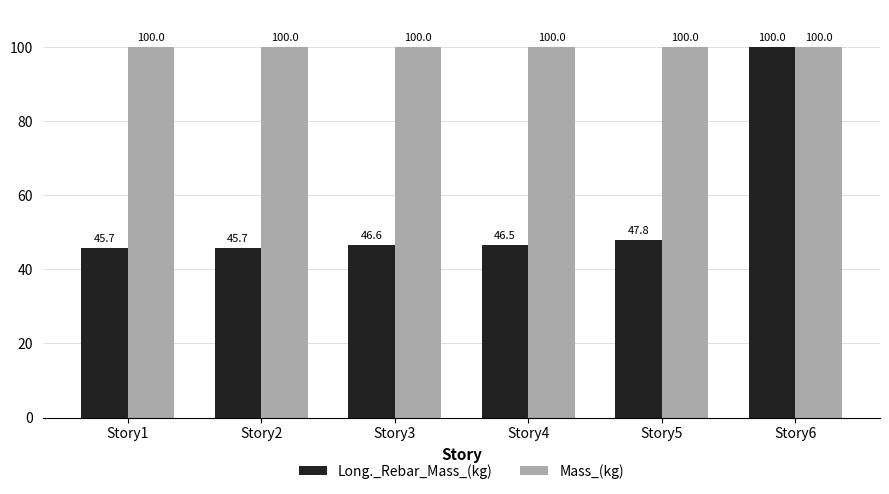

Reading left to right, transcribe all the data shown in this chart.

Long._Rebar_Mass_(kg): Story1=45.7	Story2=45.7	Story3=46.6	Story4=46.5	Story5=47.8	Story6=100.0
Mass_(kg): Story1=100.0	Story2=100.0	Story3=100.0	Story4=100.0	Story5=100.0	Story6=100.0